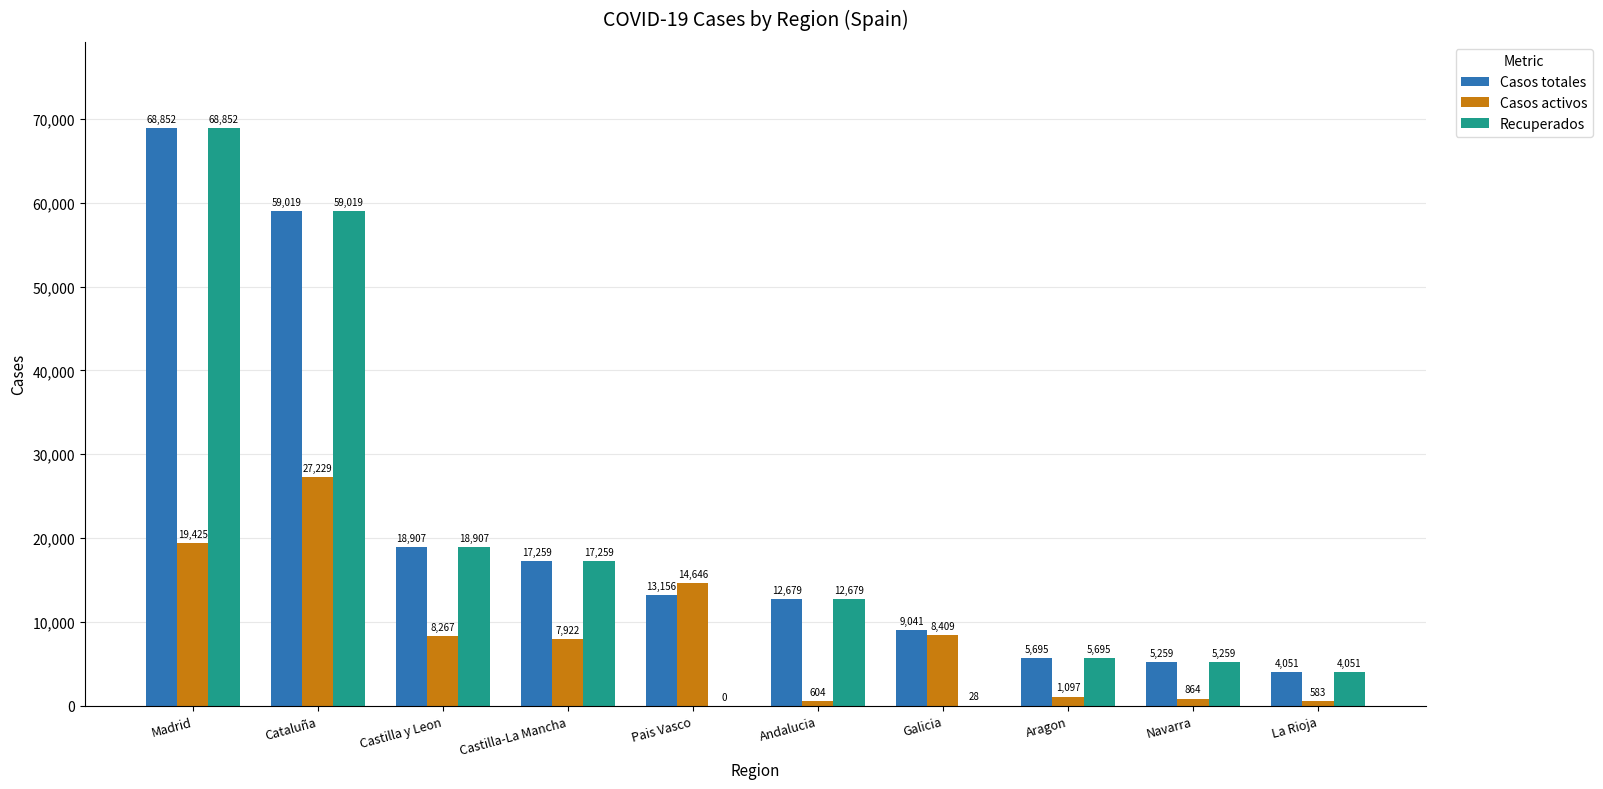

Where does the Casos totales series first go above 13156?

Madrid